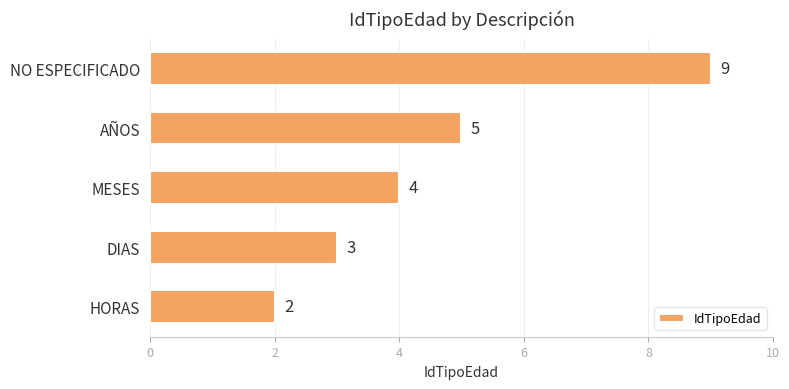

The chart shows a value of 7 at MESES. True or false?

False